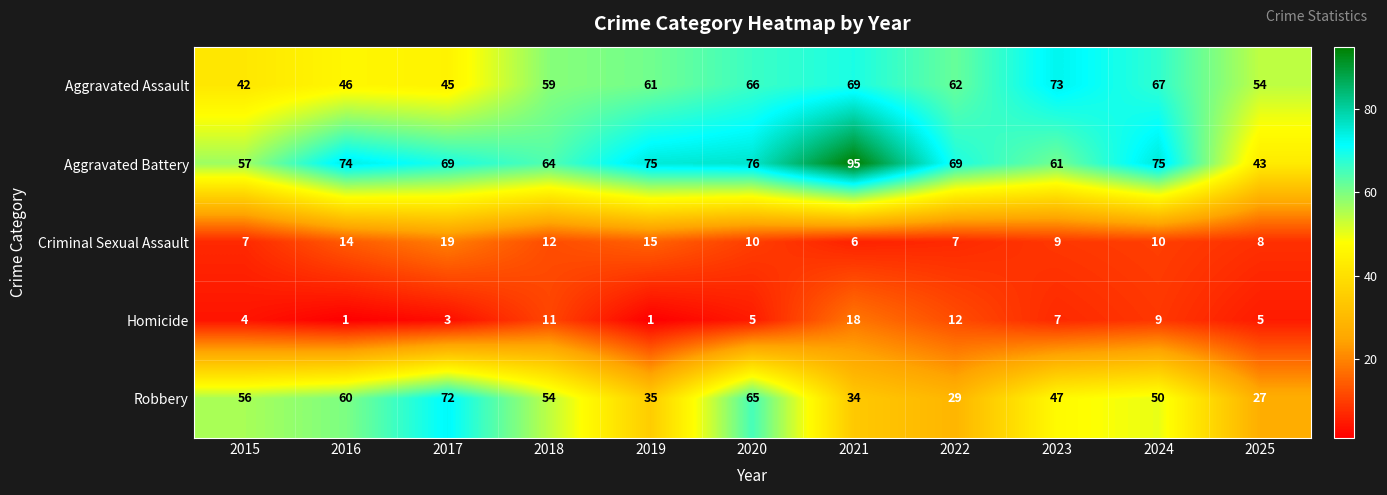

What is the difference between the second highest and second lowest values in the Homicide series?

11